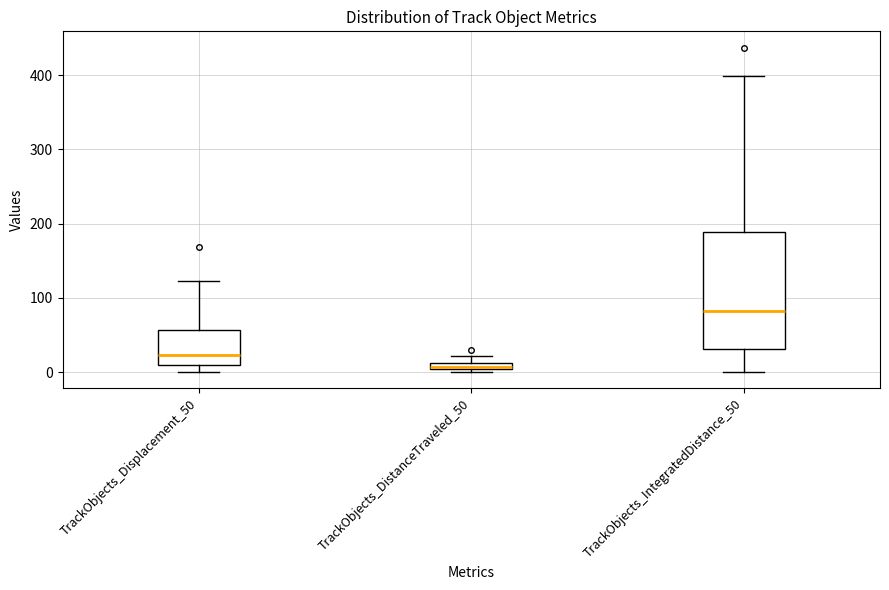

Where is the lower edge of the box for TrackObjects_DistanceTraveled_50 on the y-axis? The values are not printed on the chart, so give them approximately, as read against the axis.

0